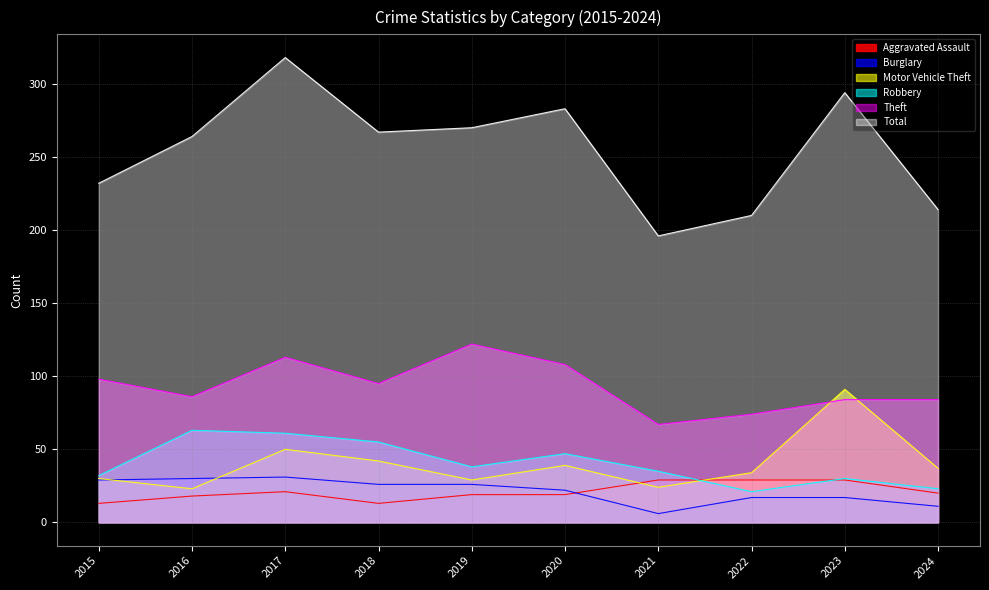

What is the greatest value displayed?

318